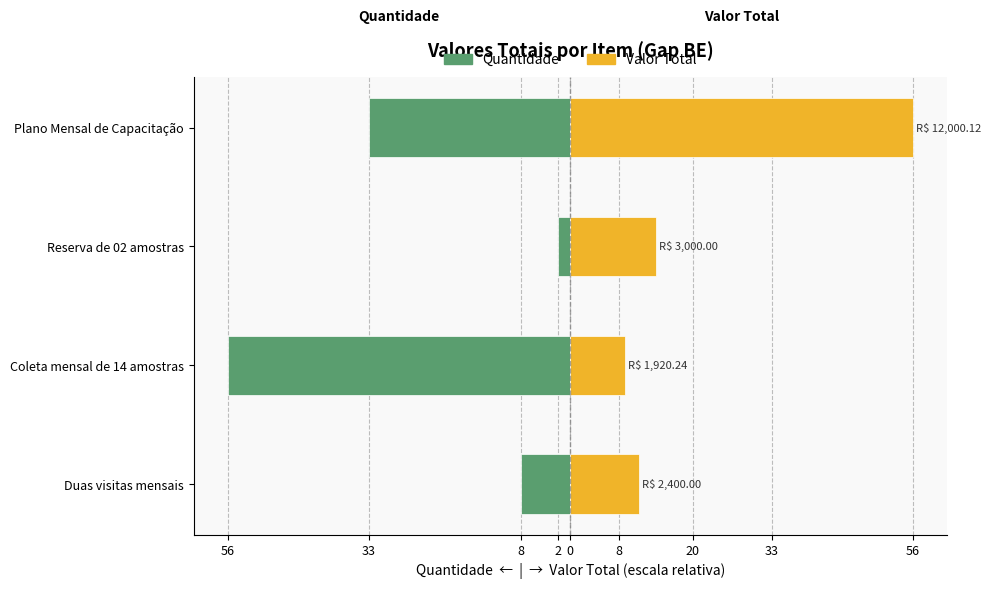

Which series has the widest spread of values?

Quantidade